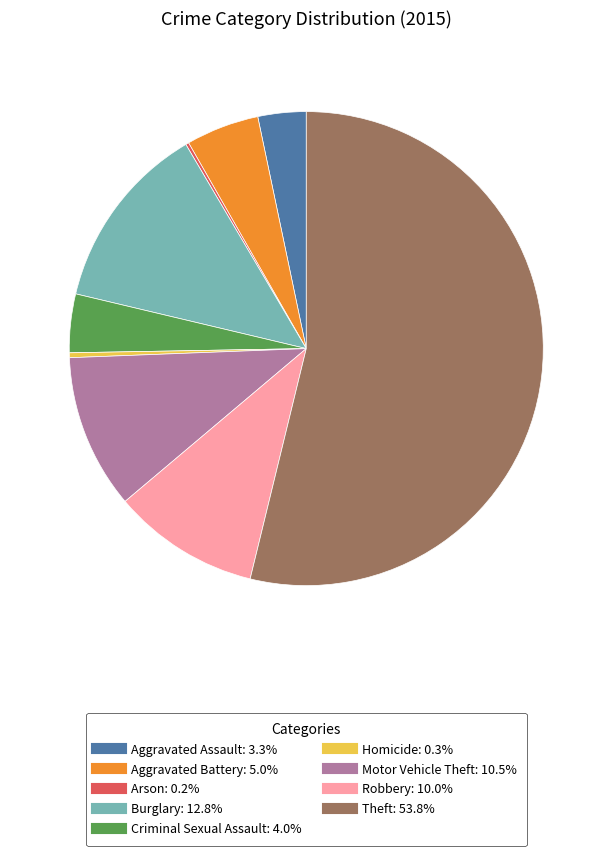

Which category has the biggest portion of the pie?

Theft